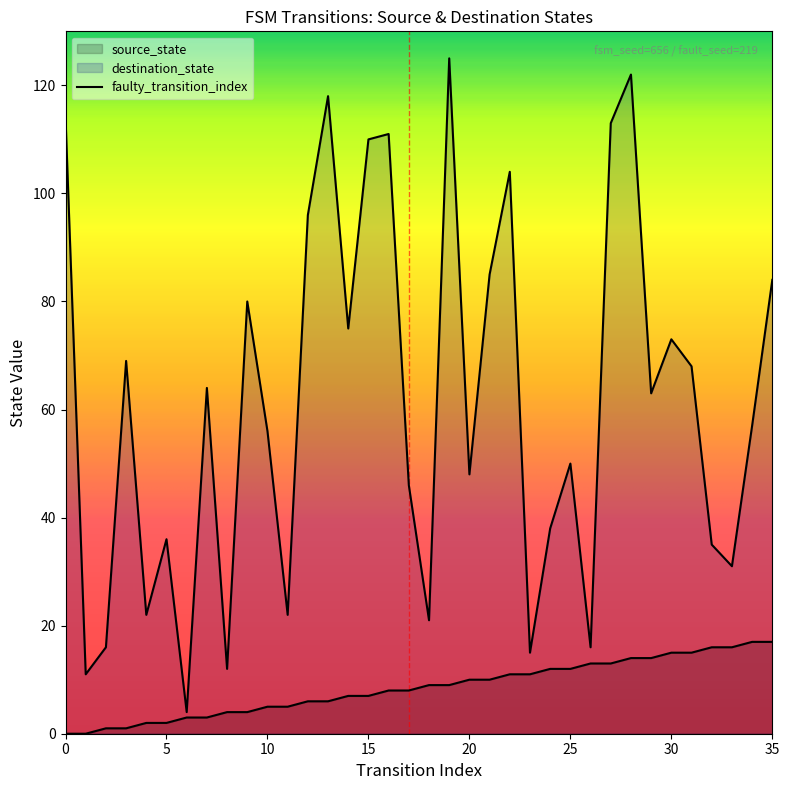

What is the average value of the source_state series?

8